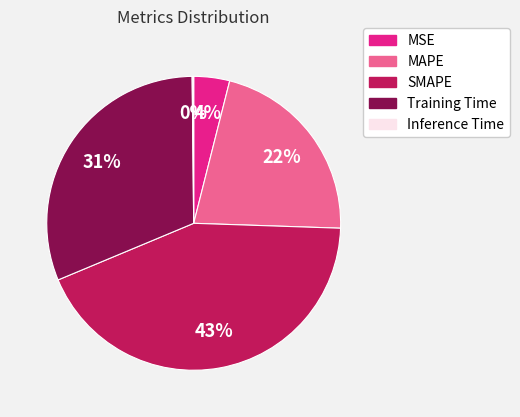

To the nearest percent, what percentage of the pie is MSE?

4%